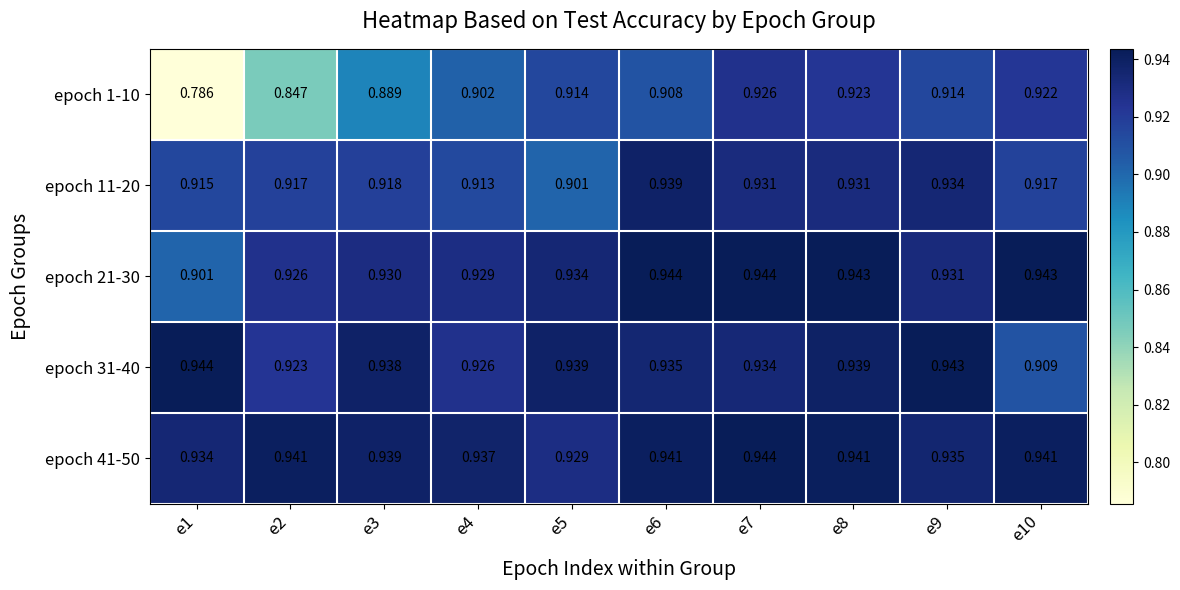

How many categories are shown in the chart?

10